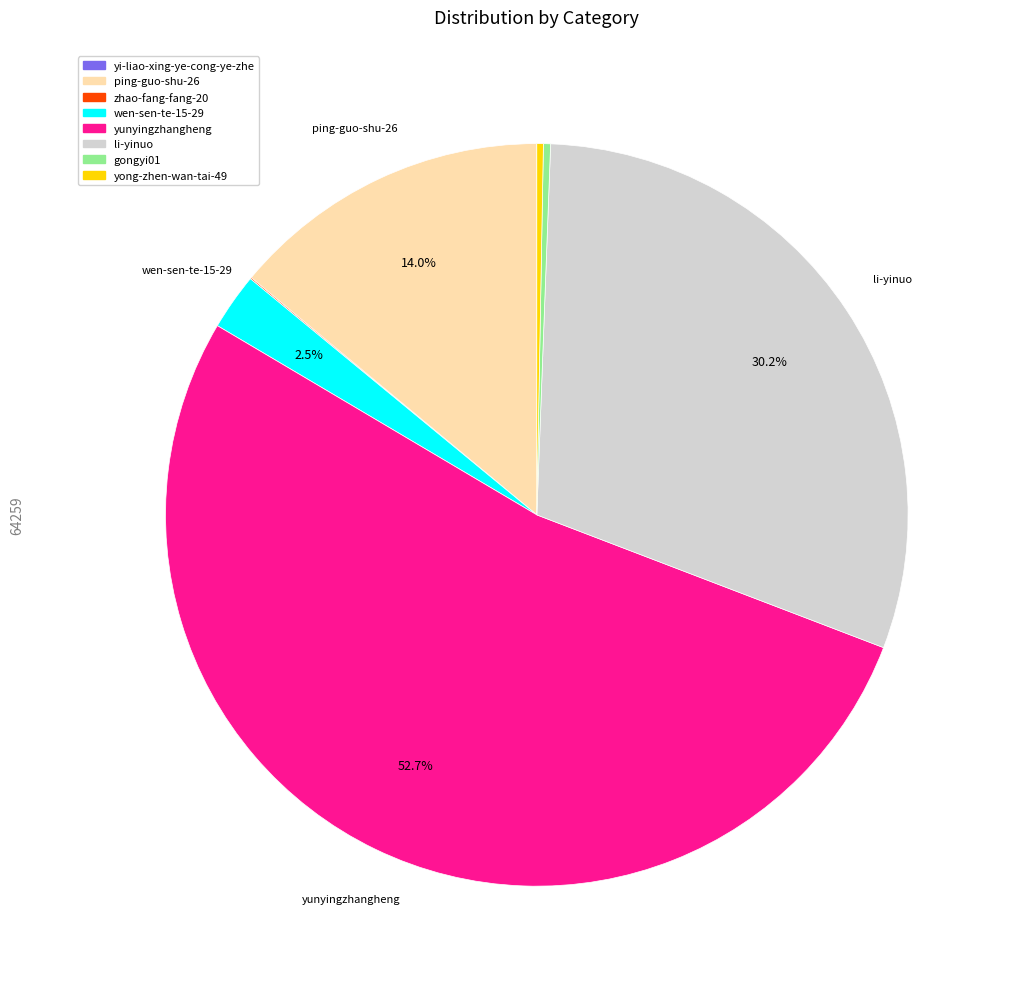

Which has a higher value, yunyingzhangheng or li-yinuo?

yunyingzhangheng